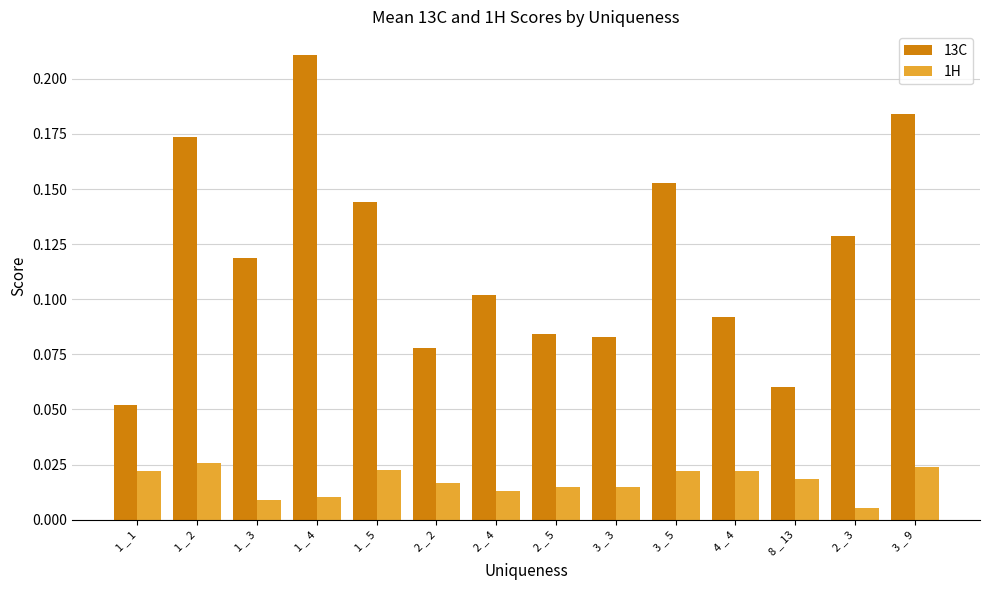

The value of 13C at 2 _ 2 is 0.1. True or false?

True